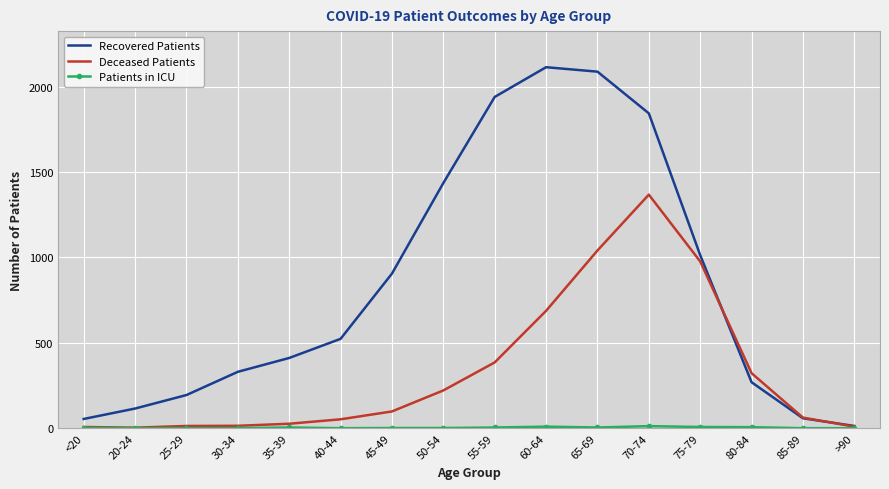

The value of Deceased Patients at 45-49 is 98. True or false?

True